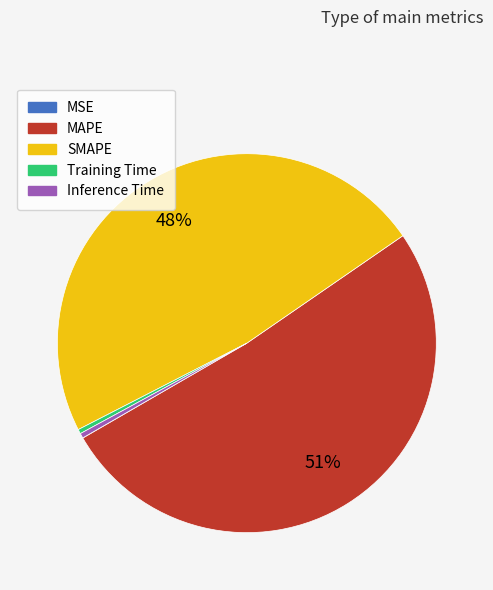

To the nearest percent, what is the difference between the SMAPE and MAPE slice percentages?

3%